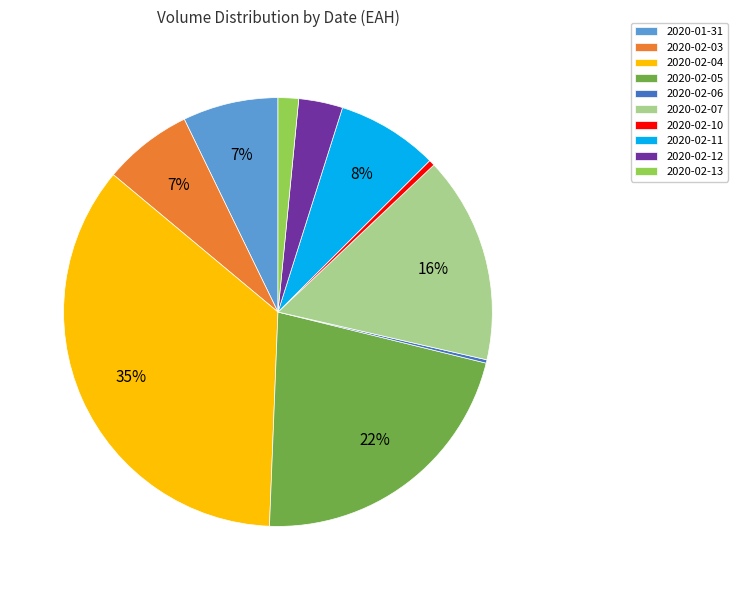

To the nearest percent, what portion does 2020-02-03 represent?

7%